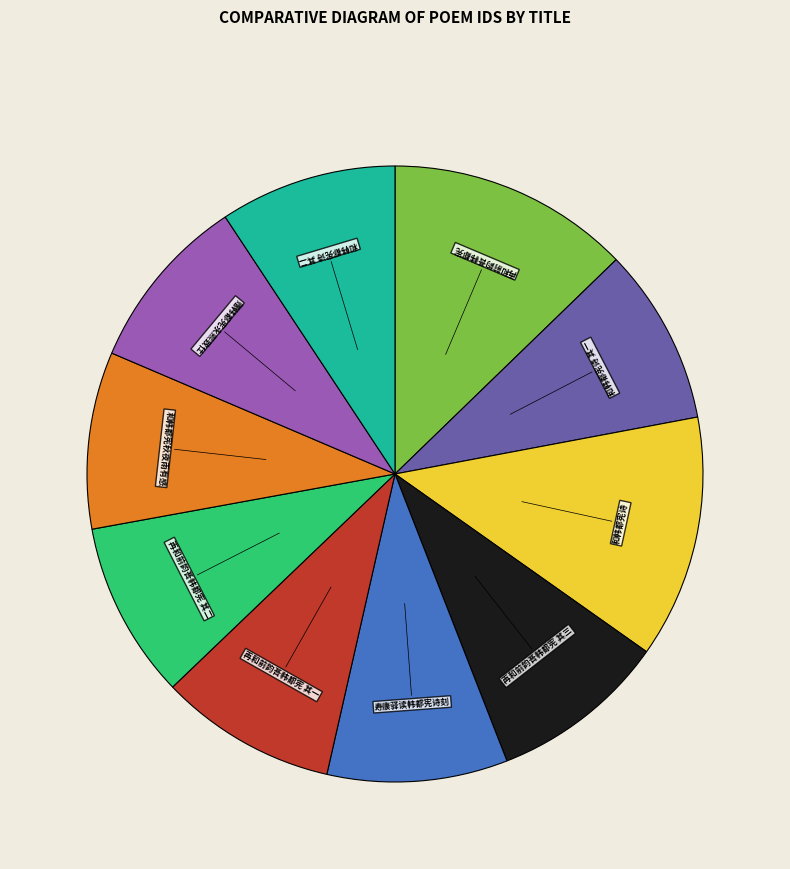

Do 再和前韵荅韩都宪 其三 and 赠韩都宪永熙致仕 together represent more than half of the pie?

No